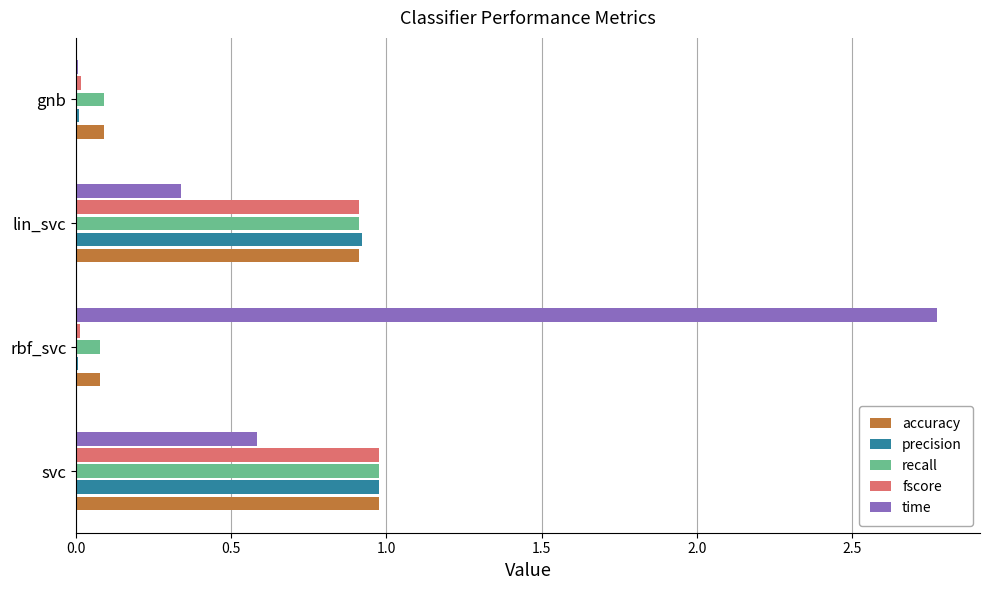

Which series has the largest total across all categories?

time